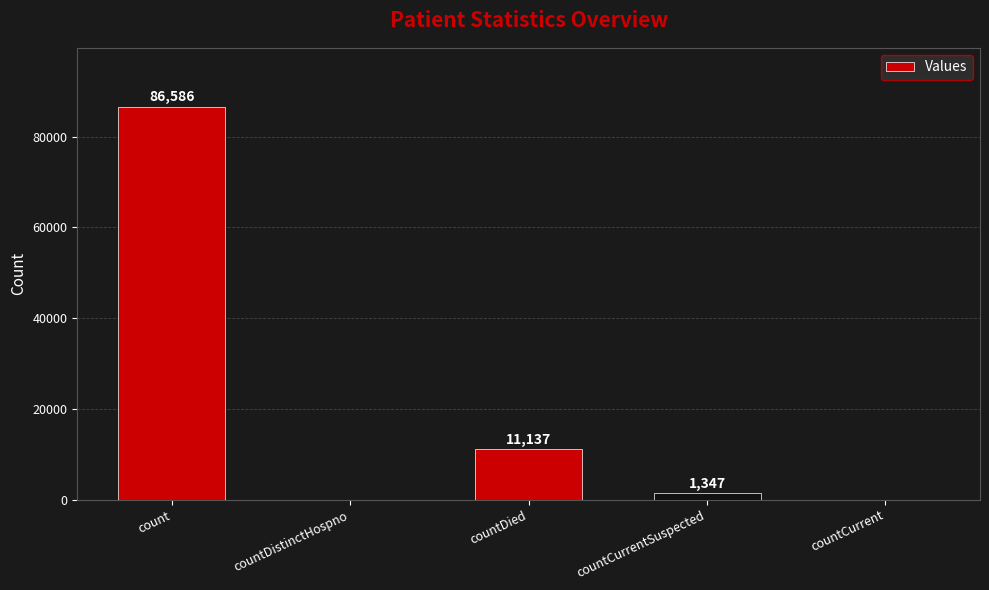

Reading right to left, what are all the values shown in this chart?

0	1347	11137	0	86586